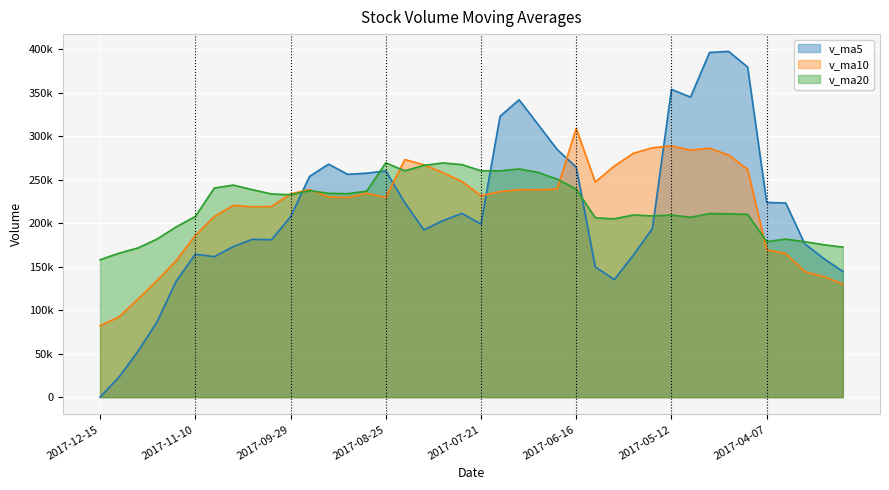

In v_ma10, how many points are lower than both neighbors (excluding endpoints)?

7